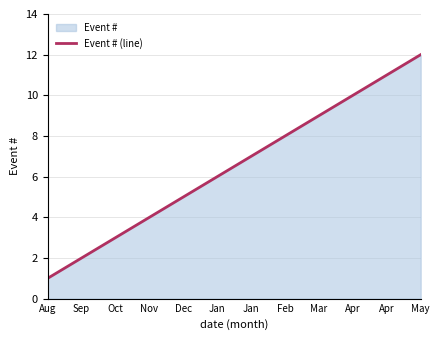

How many categories are shown in the chart?

12